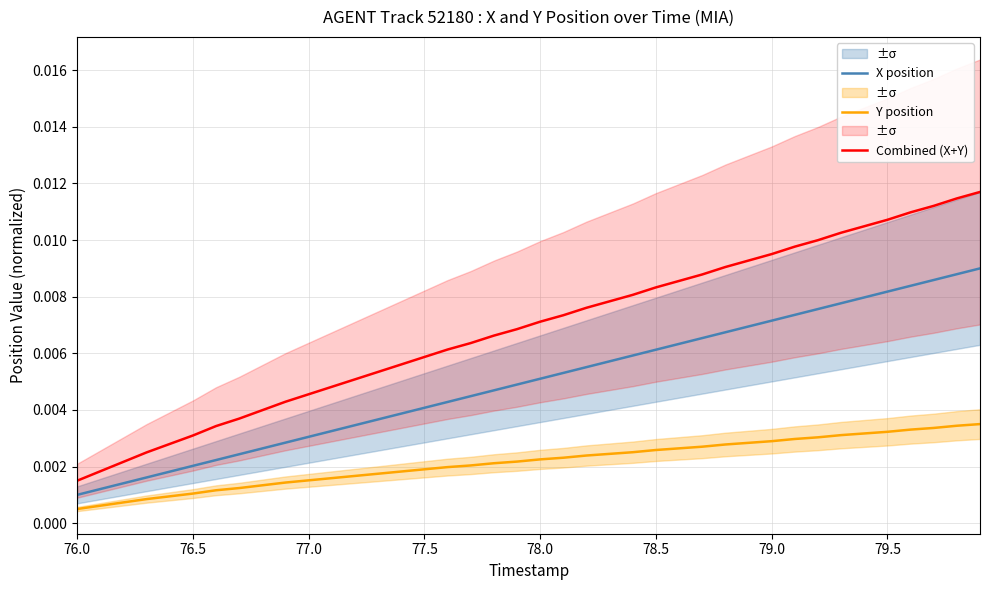

What is the sum of all X position values?

0.2